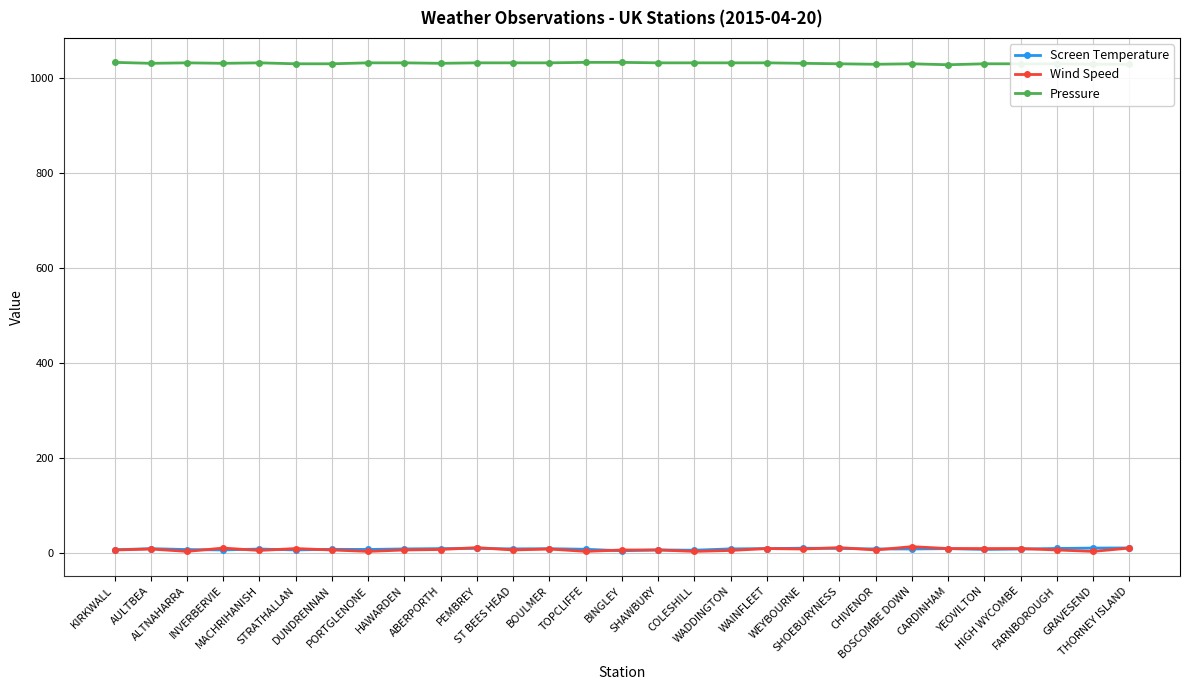

What are all the series names shown in the legend?

Screen Temperature, Wind Speed, Pressure